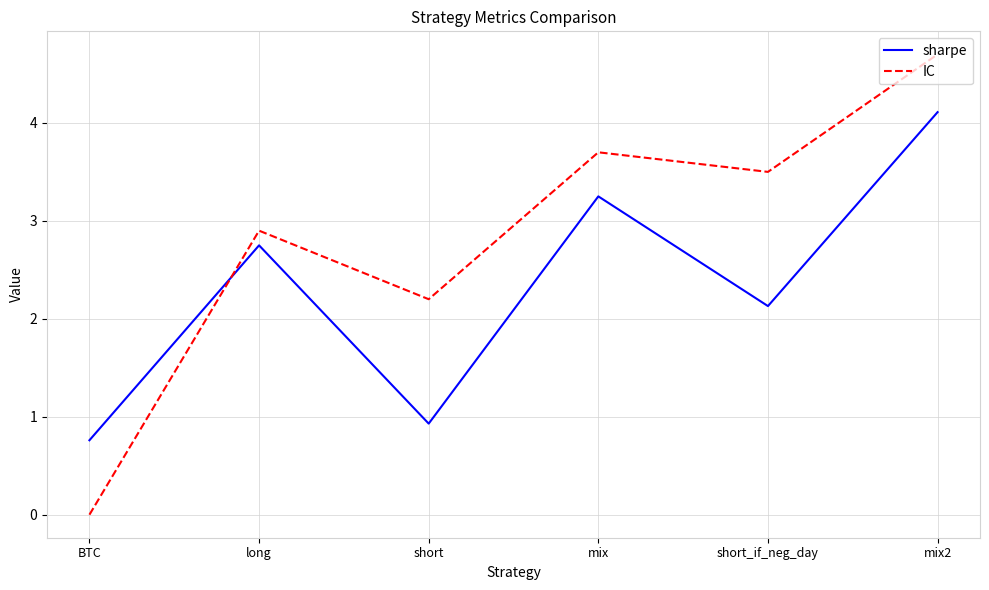

What is the spread (max minus min) of values at short?

1.3